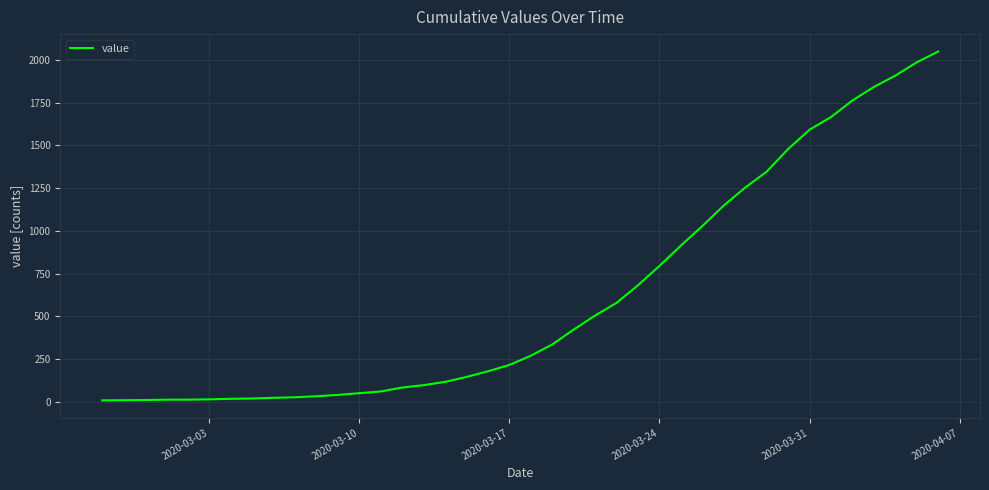

What is the difference between the maximum and minimum values?

2039